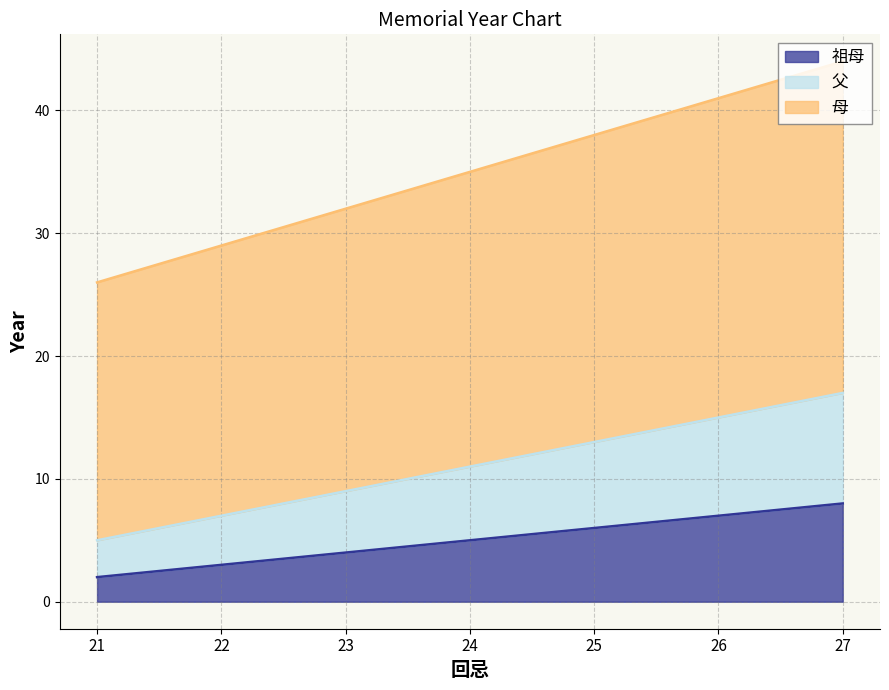

Rank the series at 22 from highest to lowest value.

母, 父, 祖母